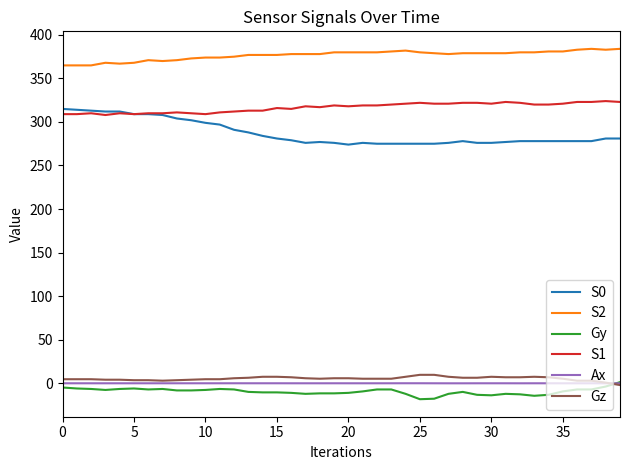

True or false: S1 and Ax cross at least once.

False